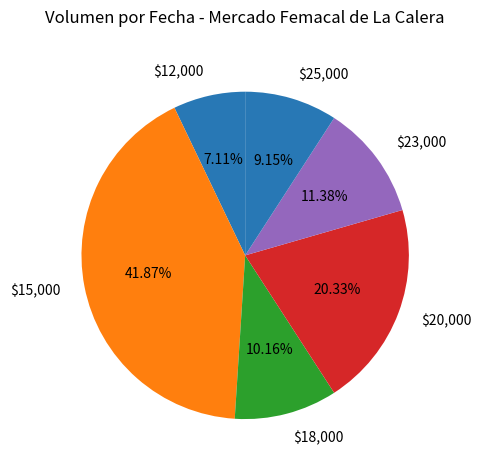

What is the largest slice in the pie chart?

$15,000